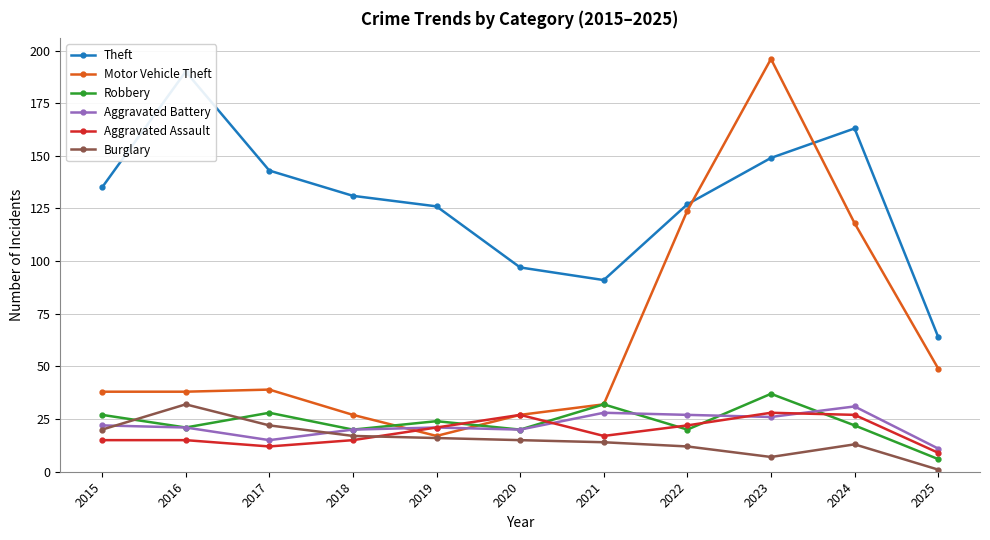

Reading left to right, extract all data points from this chart.

Theft: 2015=135	2016=190	2017=143	2018=131	2019=126	2020=97	2021=91	2022=127	2023=149	2024=163	2025=64
Motor Vehicle Theft: 2015=38	2016=38	2017=39	2018=27	2019=17	2020=27	2021=32	2022=124	2023=196	2024=118	2025=49
Robbery: 2015=27	2016=21	2017=28	2018=20	2019=24	2020=20	2021=32	2022=20	2023=37	2024=22	2025=6
Aggravated Battery: 2015=22	2016=21	2017=15	2018=20	2019=21	2020=20	2021=28	2022=27	2023=26	2024=31	2025=11
Aggravated Assault: 2015=15	2016=15	2017=12	2018=15	2019=21	2020=27	2021=17	2022=22	2023=28	2024=27	2025=9
Burglary: 2015=20	2016=32	2017=22	2018=17	2019=16	2020=15	2021=14	2022=12	2023=7	2024=13	2025=1